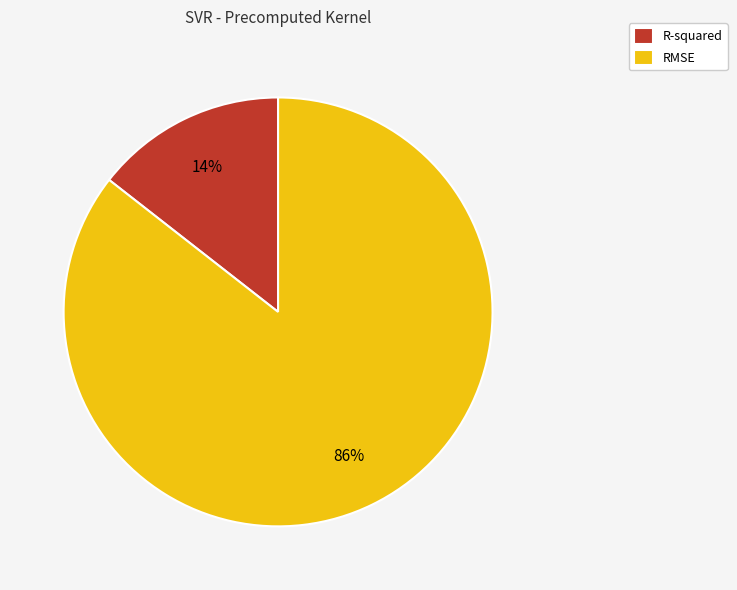

What is the smallest slice in the pie chart?

R-squared